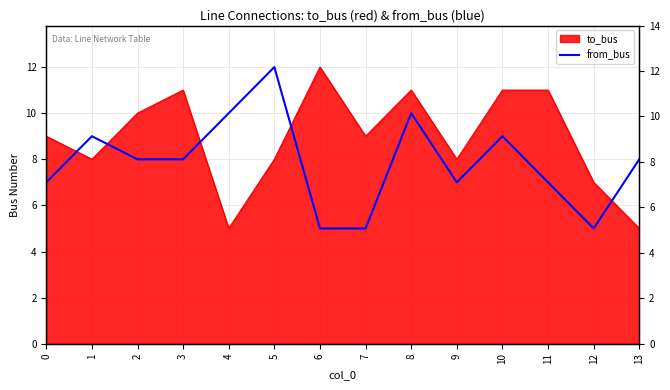

What is the difference between the maximum and second lowest values?

7